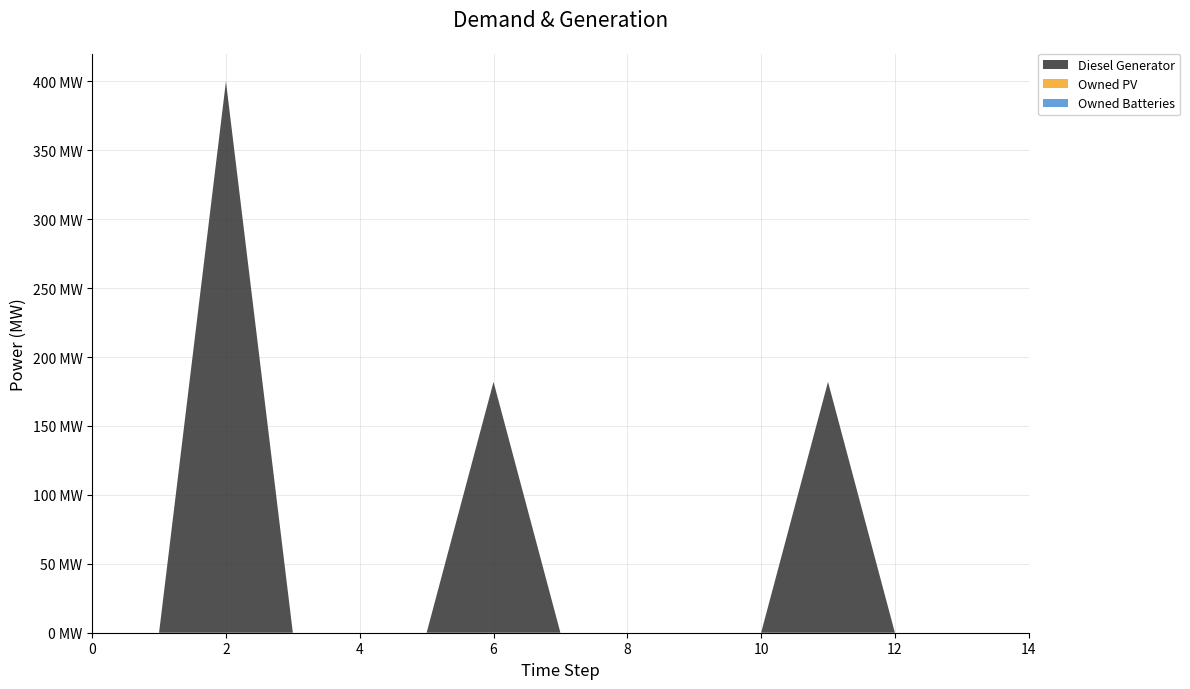

Reading right to left, extract all data points from this chart.

Diesel Generator: 0	0	0	182	0	0	0	0	182	0	0	0	400	0	0
Owned PV: 0	0	0	0	0	0	0	0	0	0	0	0	0	0	0
Owned Batteries: 0	0	0	0	0	0	0	0	0	0	0	0	0	0	0